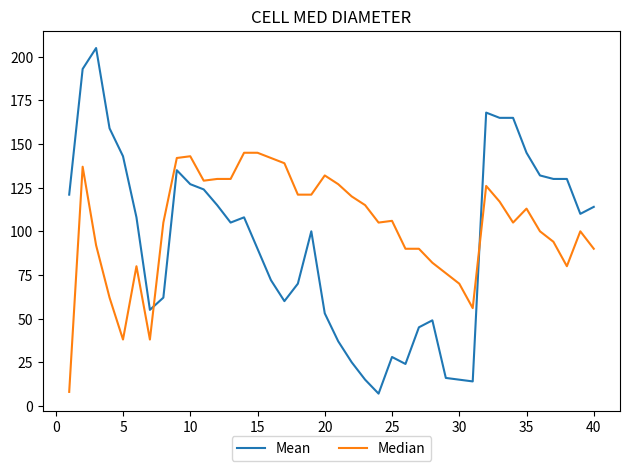

Rank the series by their average value, from highest to lowest.

Median, Mean